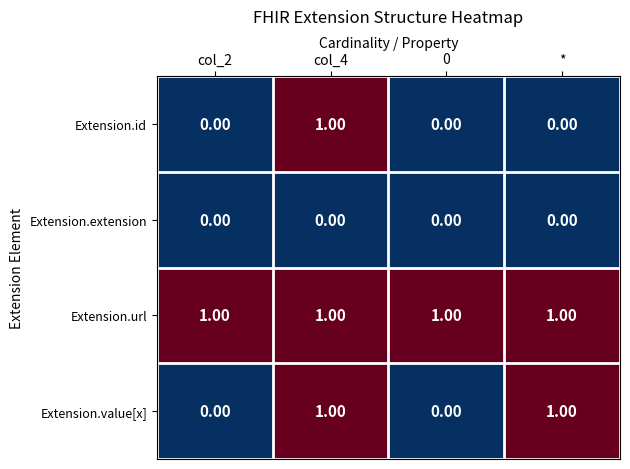

List the series in order of their overall mean, highest first.

Extension.url, Extension.value[x], Extension.id, Extension.extension